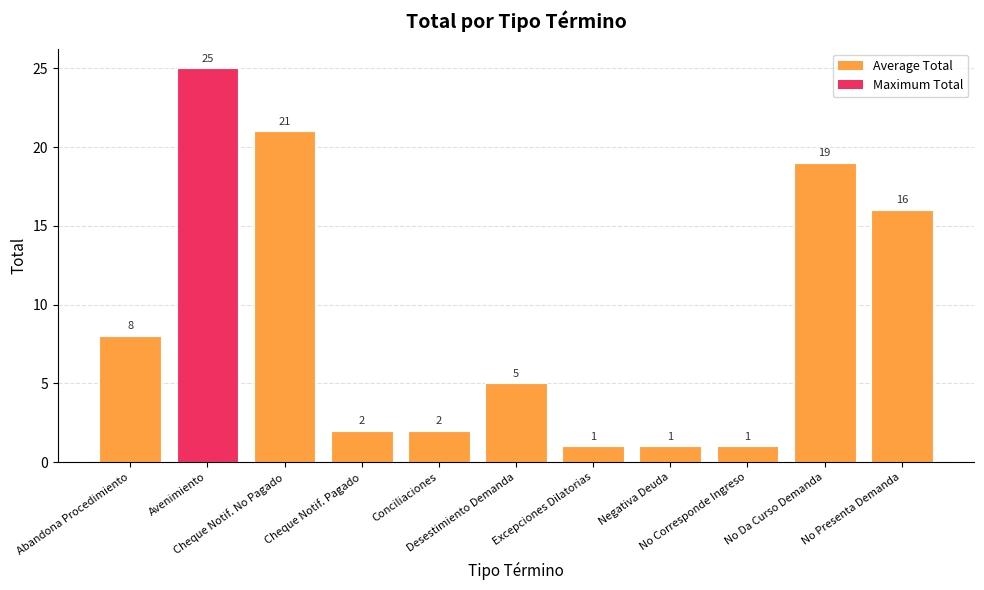

What is the value of the 7th bar from the left?

1